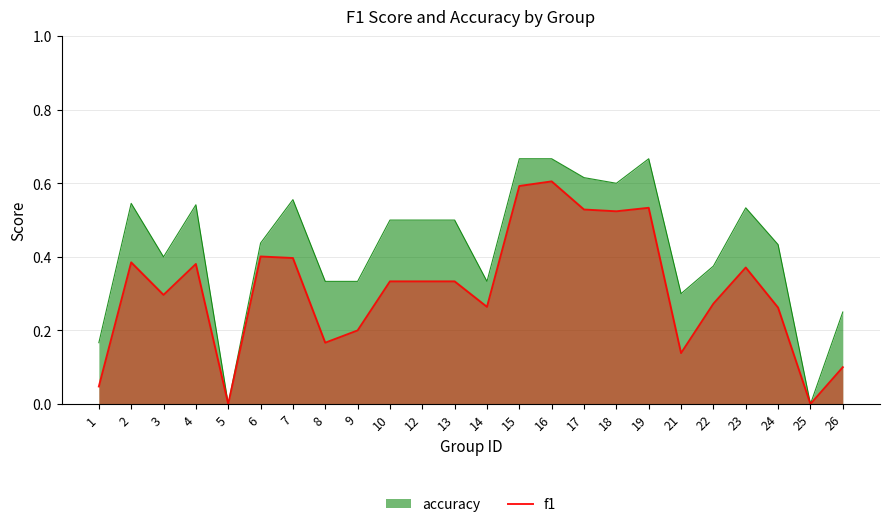

True or false: the data shows 0.3 at 24.

True